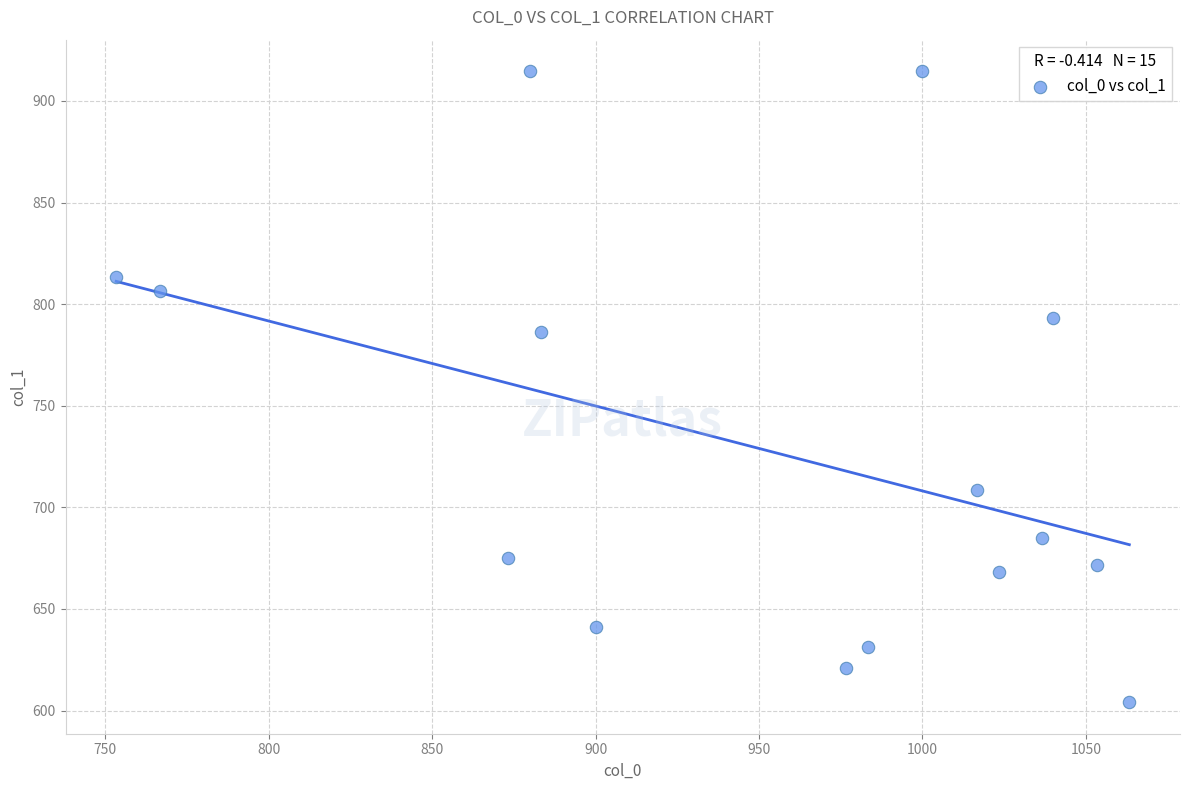

What Y value in the scatter plot is closest to 759?

786.4